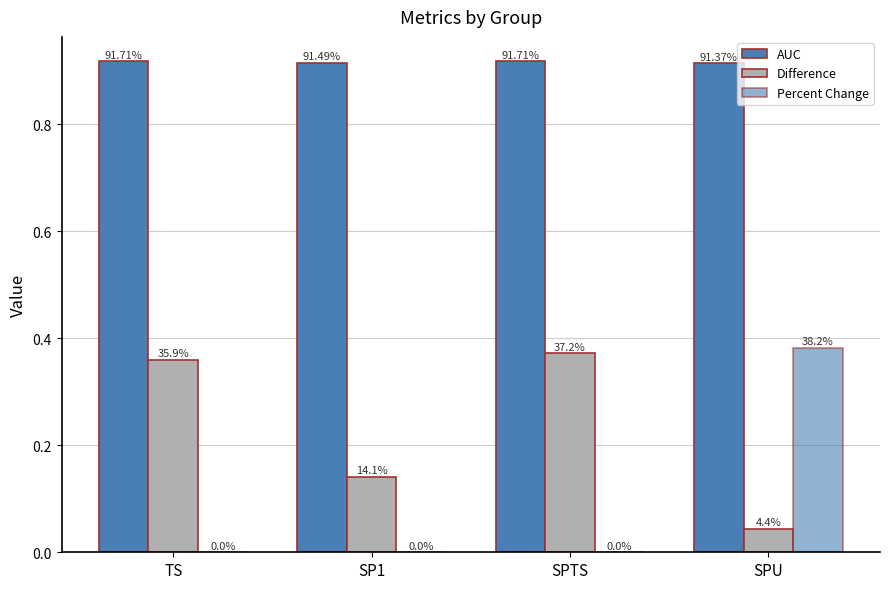

At which label is Percent Change closest to 0?

TS